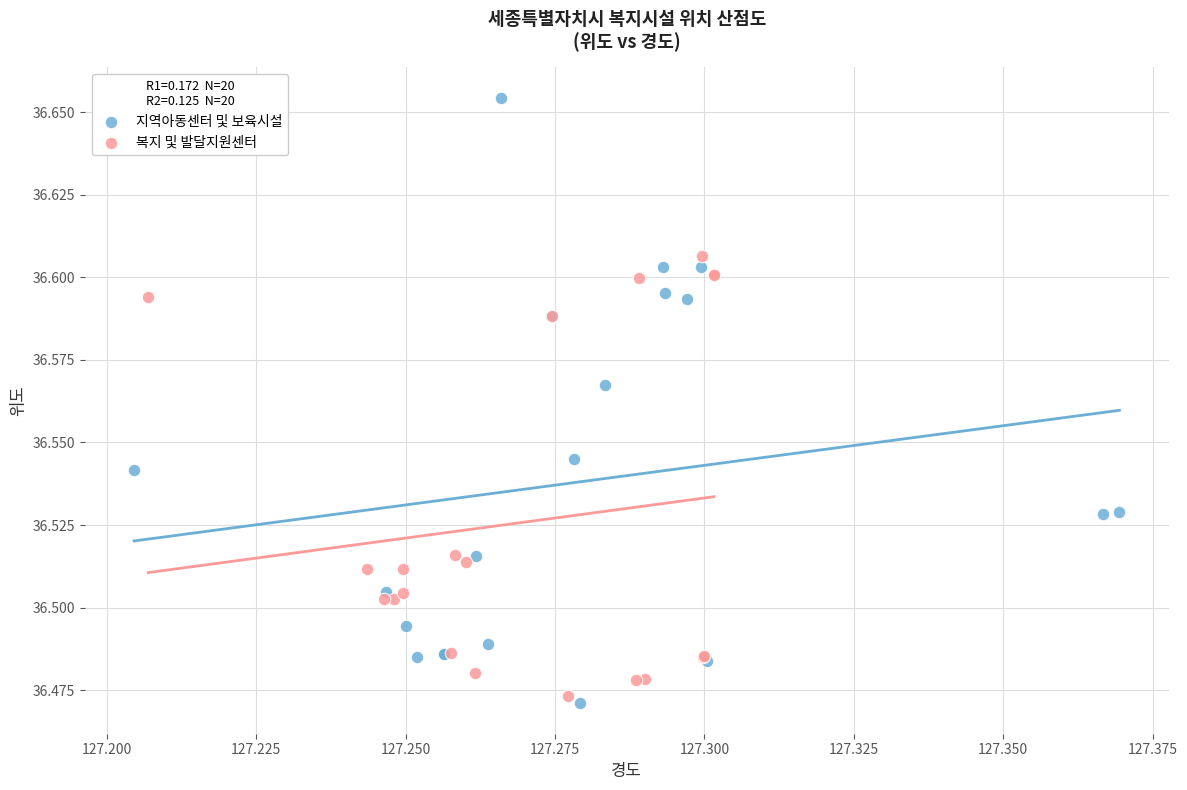

Which series has the largest Y range (max minus min)?

지역아동센터 및 보육시설